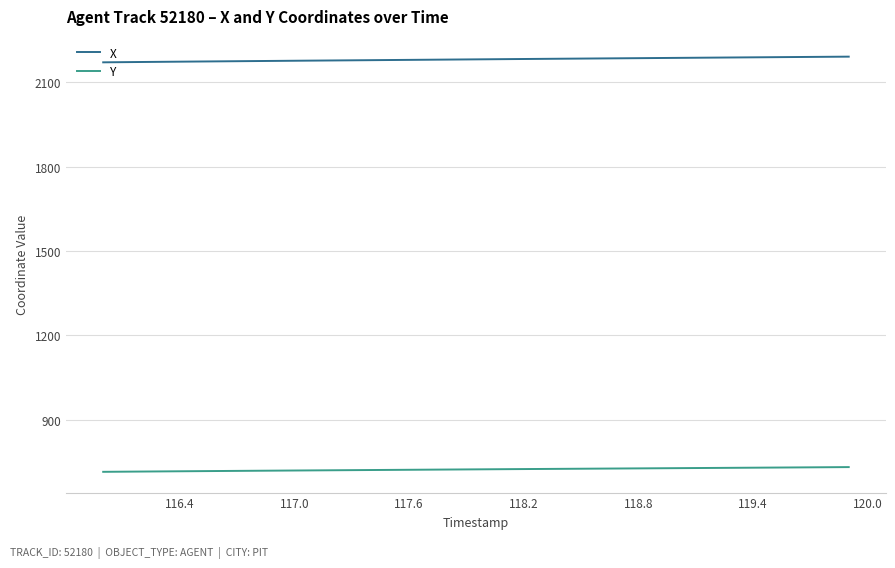

Does the chart display data point markers on the line(s)?

No